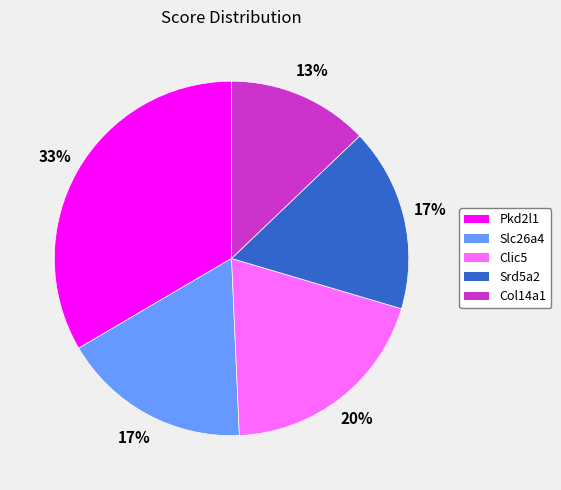

Combined, do Srd5a2 and Slc26a4 account for over 50%?

No